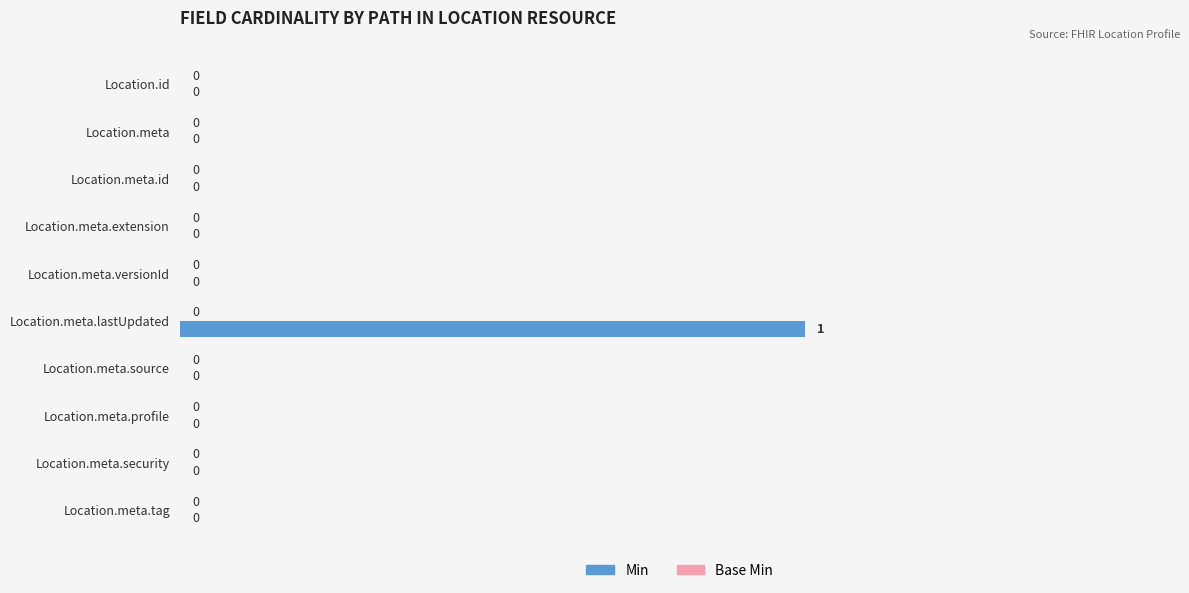

How many values are between 0 and 1?

10